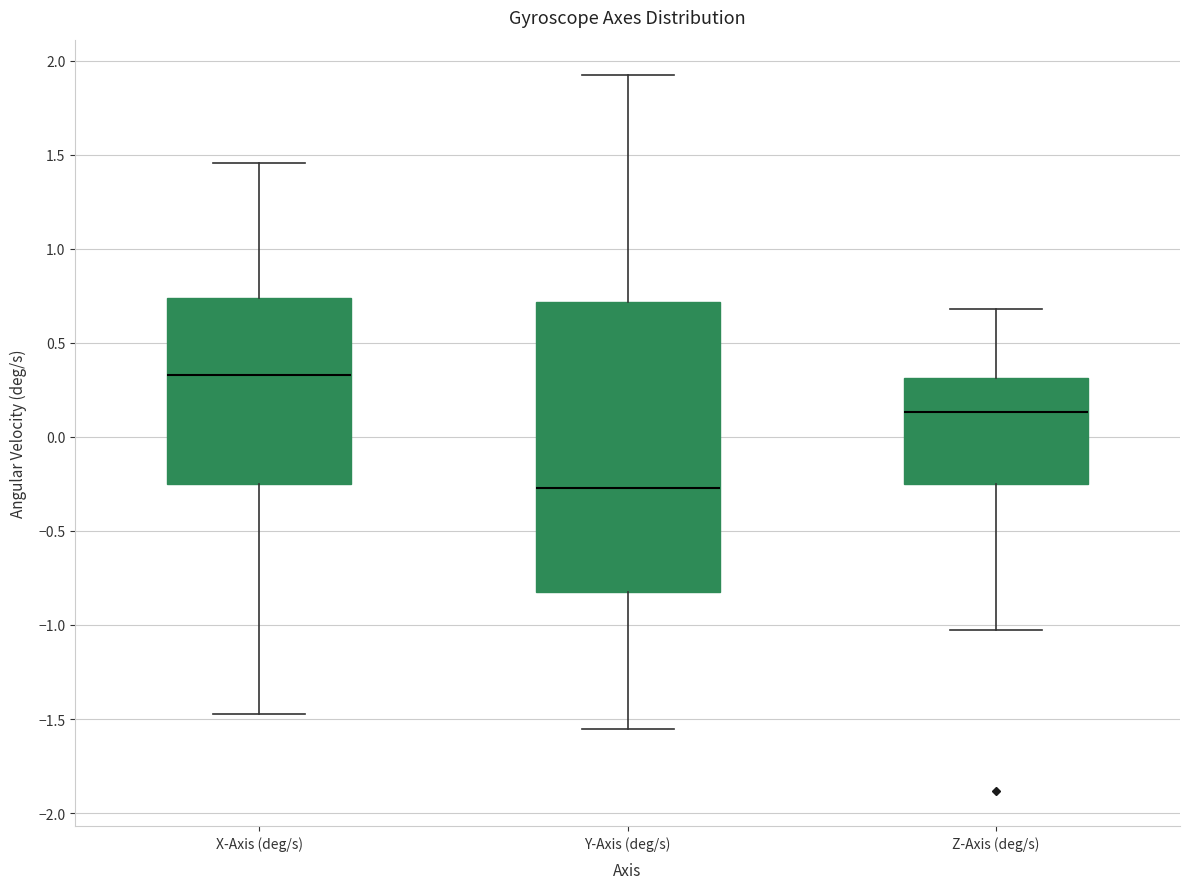

Reading left to right, read every box against the y-axis: the position of its median line, the range the box covers, and the ends of its whiskers. The values are not printed on the chart, so give them approximately, as read against the axis.

X-Axis (deg/s): median 0.35, box -0.25 to 0.75, whiskers -1.45 to 1.45
Y-Axis (deg/s): median -0.25, box -0.80 to 0.70, whiskers -1.55 to 1.90
Z-Axis (deg/s): median 0.15, box -0.25 to 0.30, whiskers -1.05 to 0.70